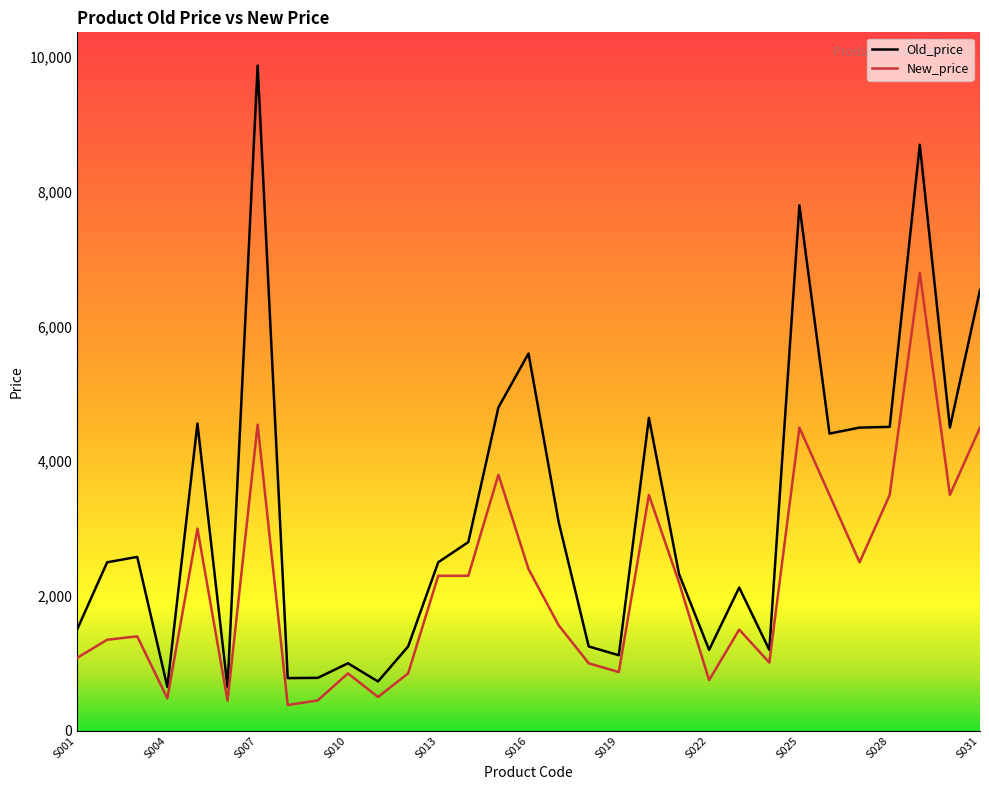

Which series has the largest range (max minus min)?

Old_price